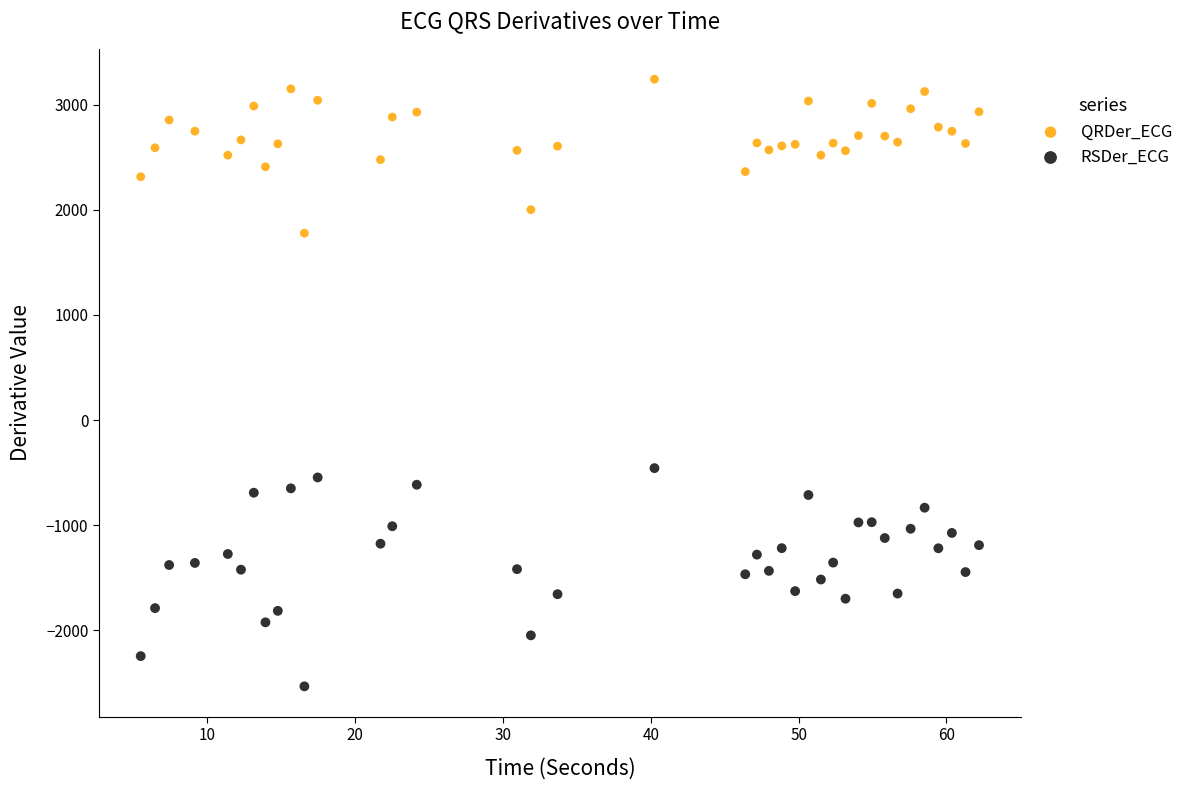

Which series has the widest spread of Y values?

RSDer_ECG